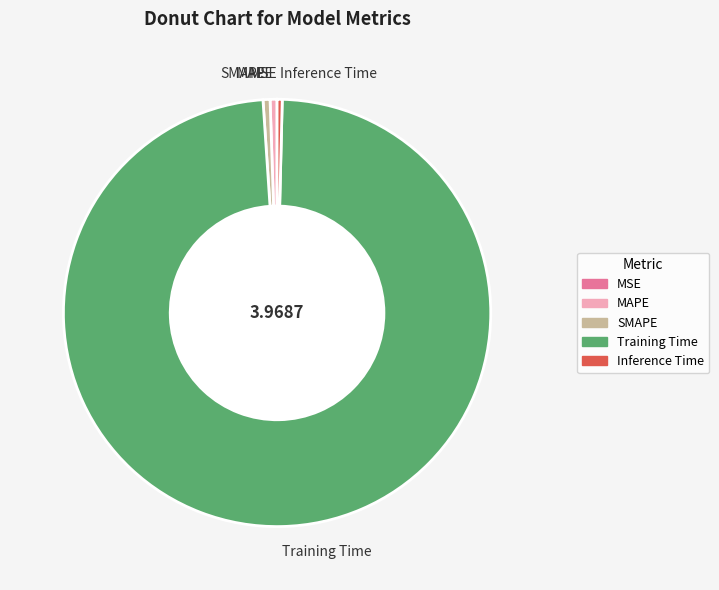

Is the sum of Training Time and MAPE greater than half?

Yes